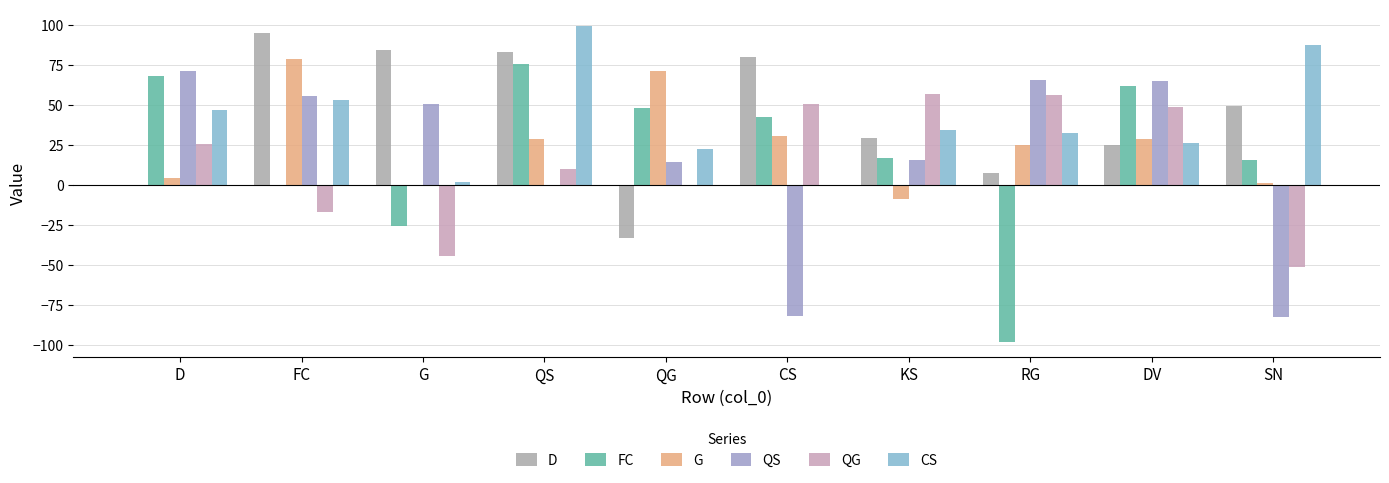

What is the difference between the CS values at G and RG?

30.5